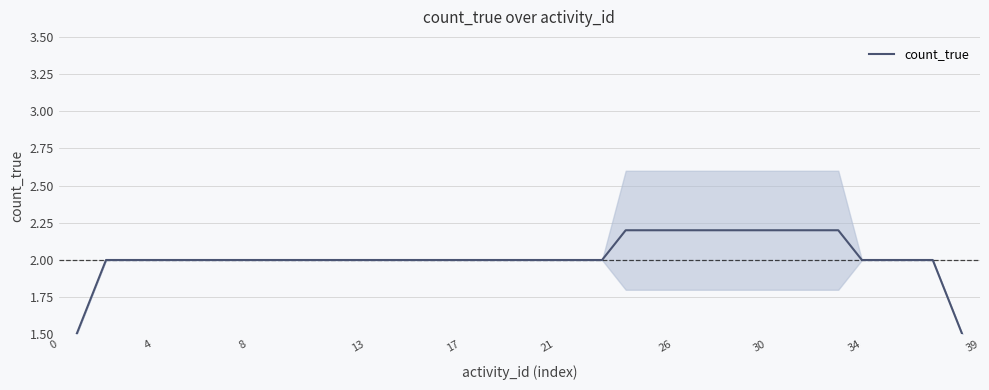

True or false: there are more than 1 points higher than both neighbors.

False